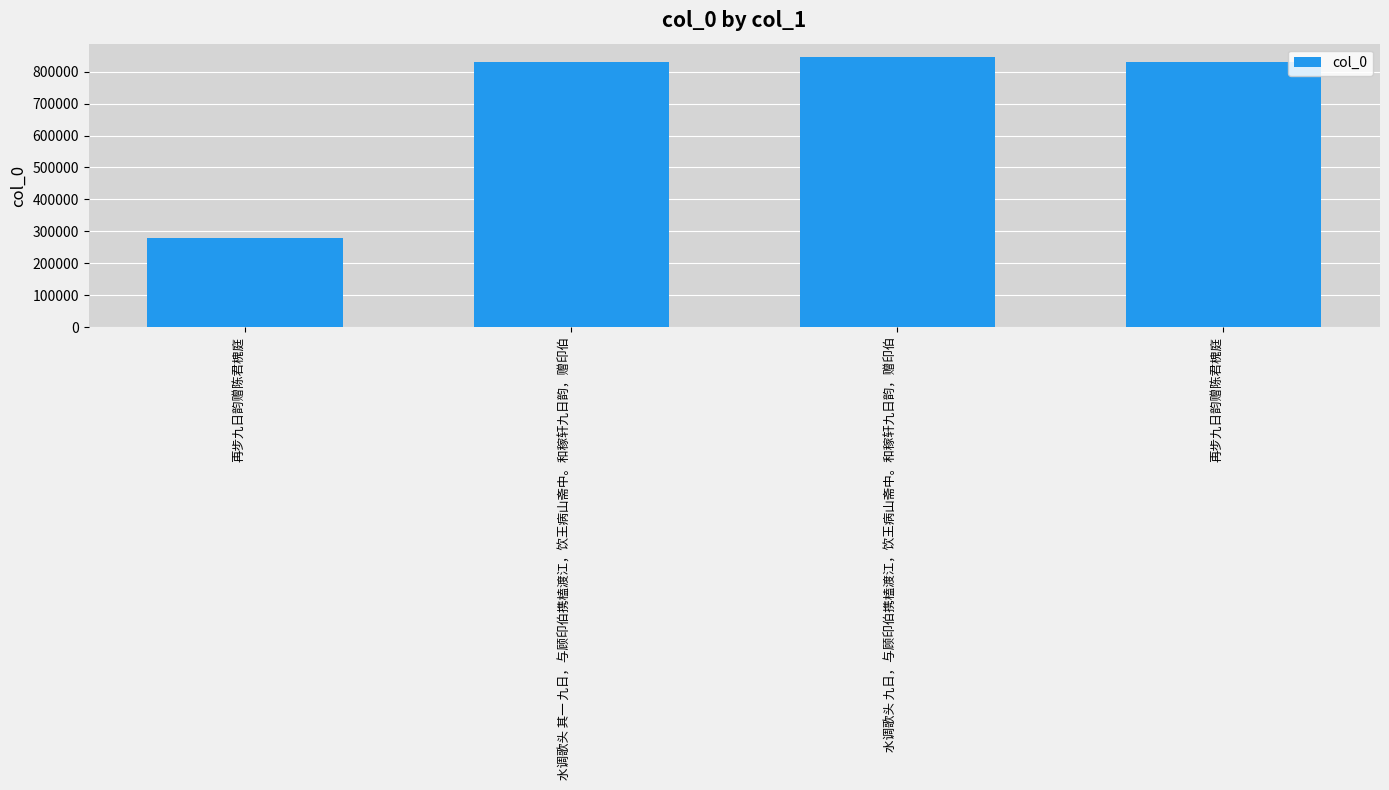

Rank the categories by value from highest to lowest.

水调歌头 九日，与顾印伯携榼渡江，饮王病山斋中。和稼轩九日韵，赠印伯, 再步九日韵赠陈君槐庭, 水调歌头 其一 九日，与顾印伯携榼渡江，饮王病山斋中。和稼轩九日韵，赠印伯, 再步九日韵赠陈君槐庭